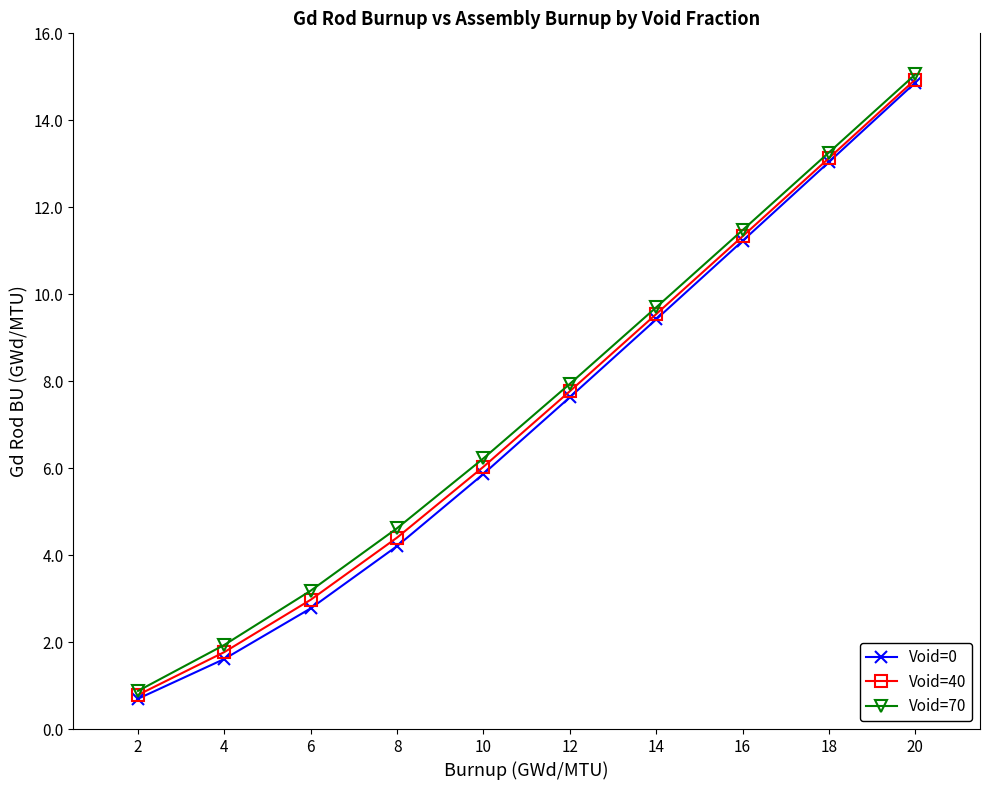

What is the difference between the second highest and minimum values in the Void=40 series?

12.3